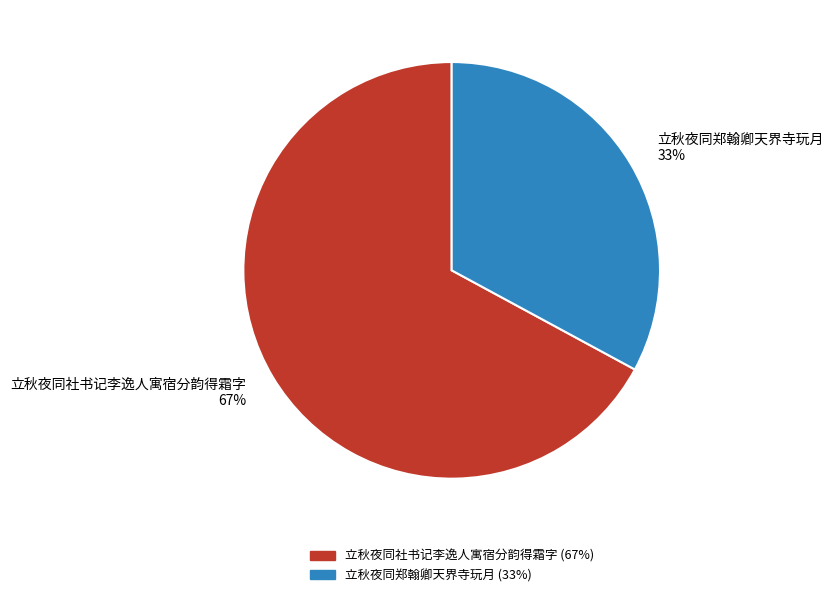

The 立秋夜同社书记李逸人寓宿分韵得霜字 slice represents 79% of the pie. True or false?

False